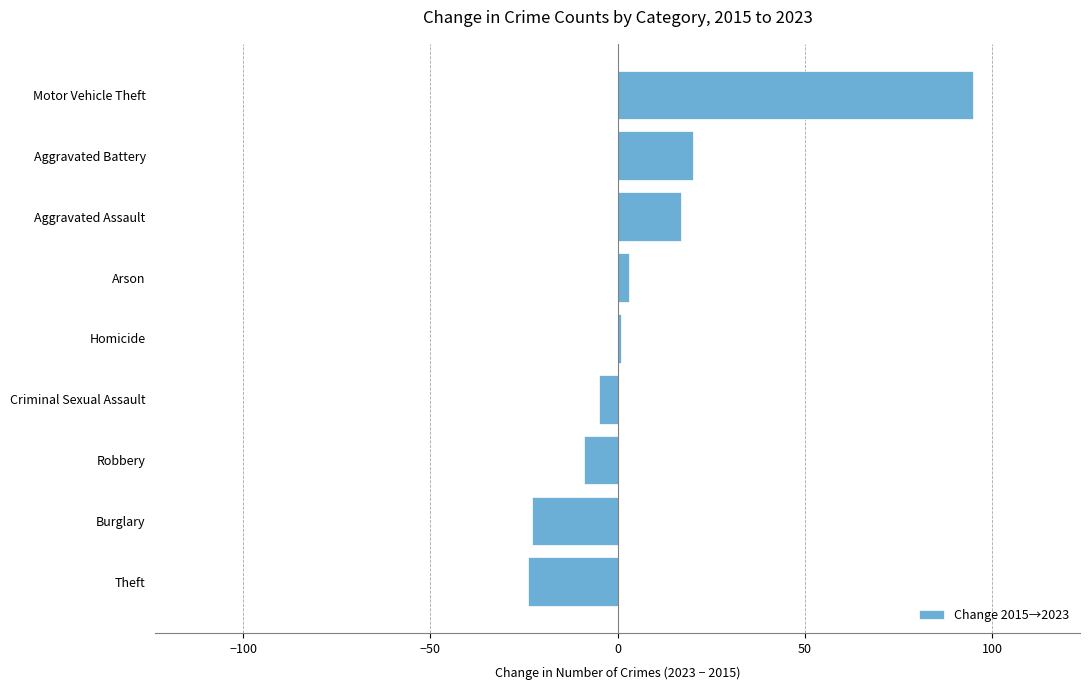

Between Motor Vehicle Theft and Robbery, which is larger?

Motor Vehicle Theft